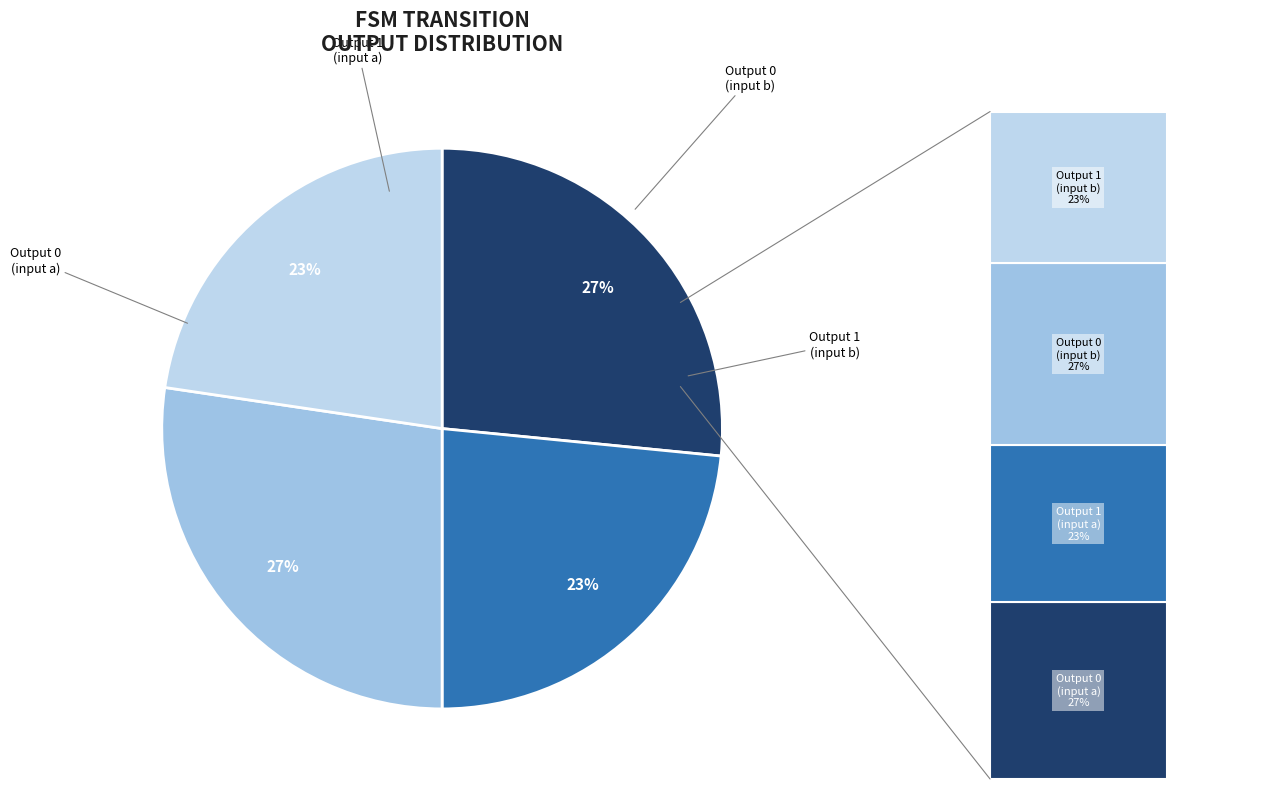

To the nearest percent, what is the average slice percentage?

25%